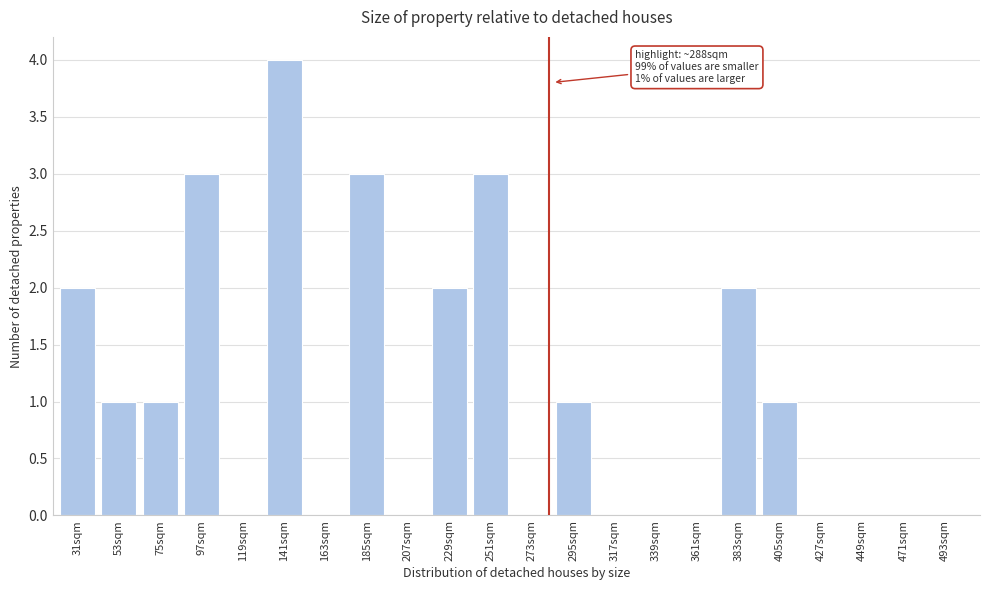

Reading left to right, list all the values displayed in this chart.

31sqm=2	53sqm=1	75sqm=1	97sqm=3	119sqm=0	141sqm=4	163sqm=0	185sqm=3	207sqm=0	229sqm=2	251sqm=3	273sqm=0	295sqm=1	317sqm=0	339sqm=0	361sqm=0	383sqm=2	405sqm=1	427sqm=0	449sqm=0	471sqm=0	493sqm=0